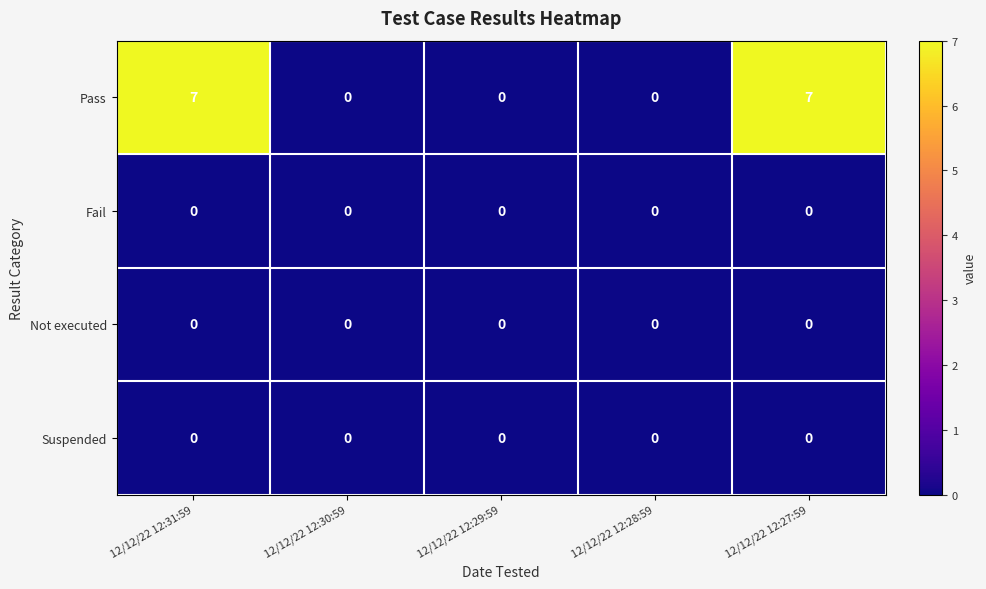

True or false: Not executed has a value of 0 at 12/12/22 12:27:59.

True